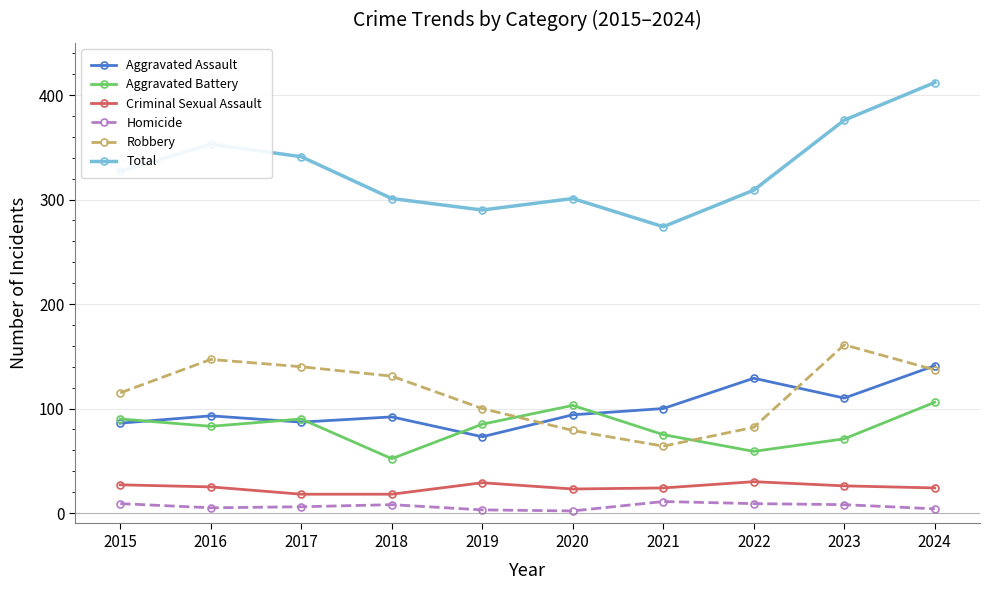

How many lines are shown in the chart?

6